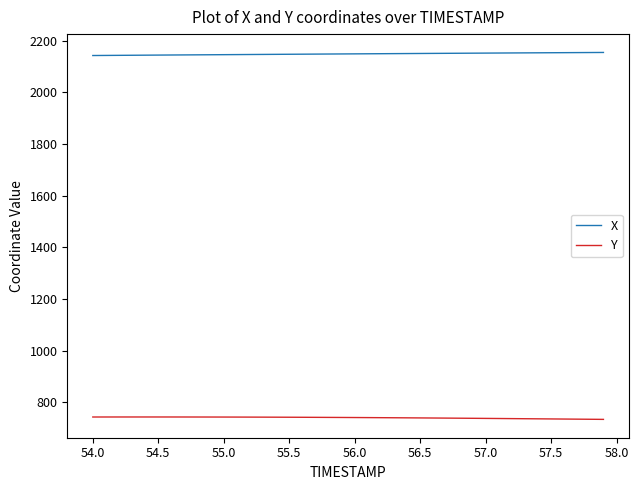

True or false: X and Y intersect in this chart.

False